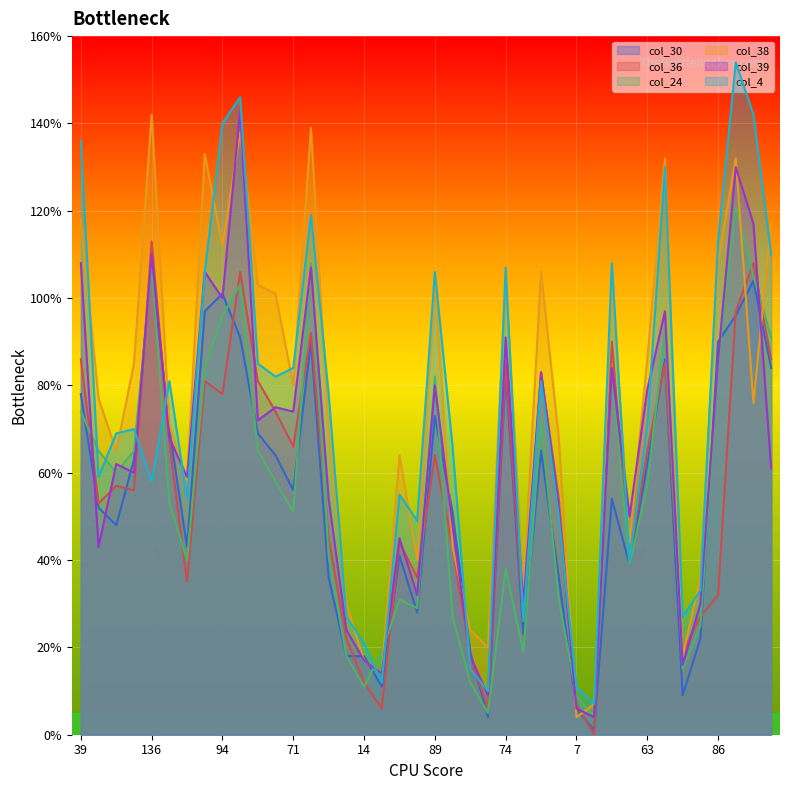

What value does the col_36 series have at 7?

7